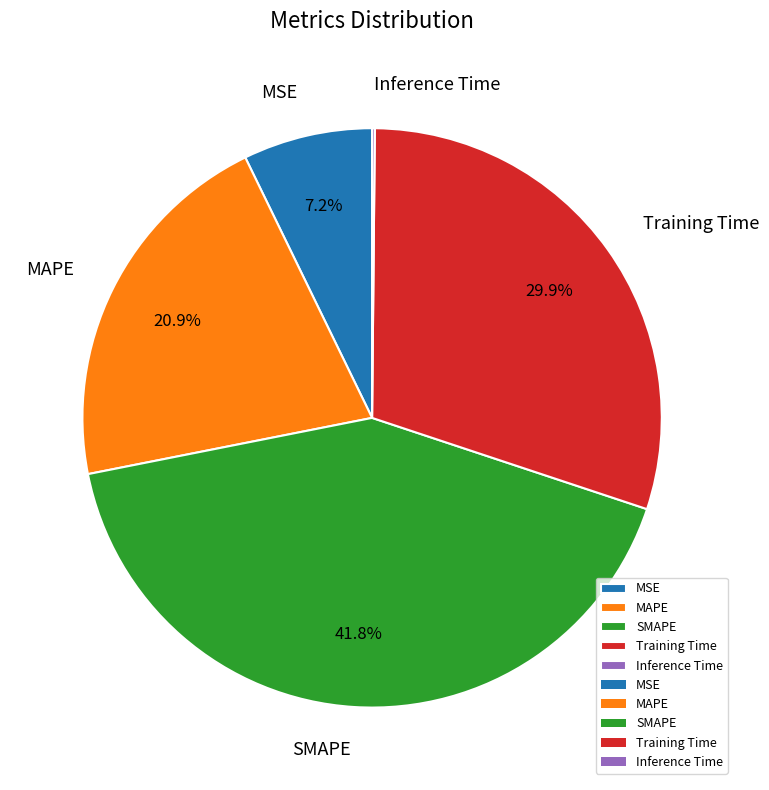

The SMAPE slice represents 42% of the pie. True or false?

True